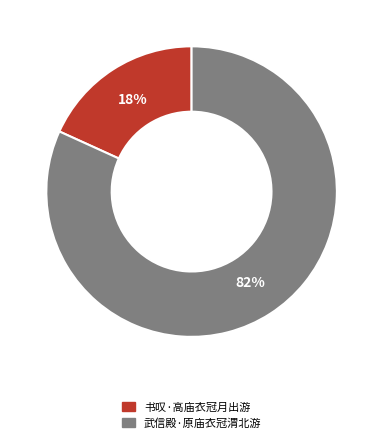

True or false: 武信殿·原庙衣冠渭北游 accounts for 82% of the total.

True